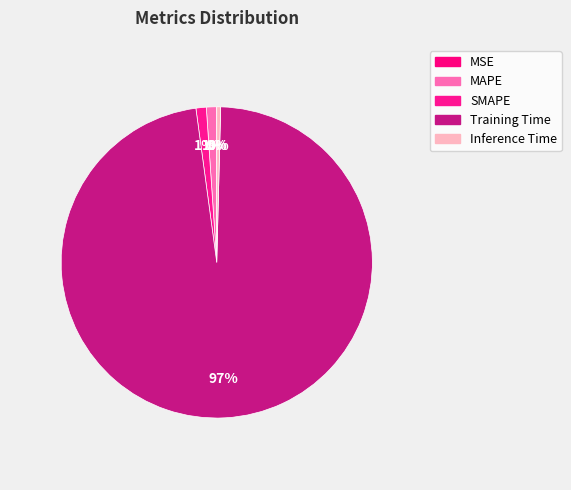

Is it true that Training Time is 88% of the pie?

False